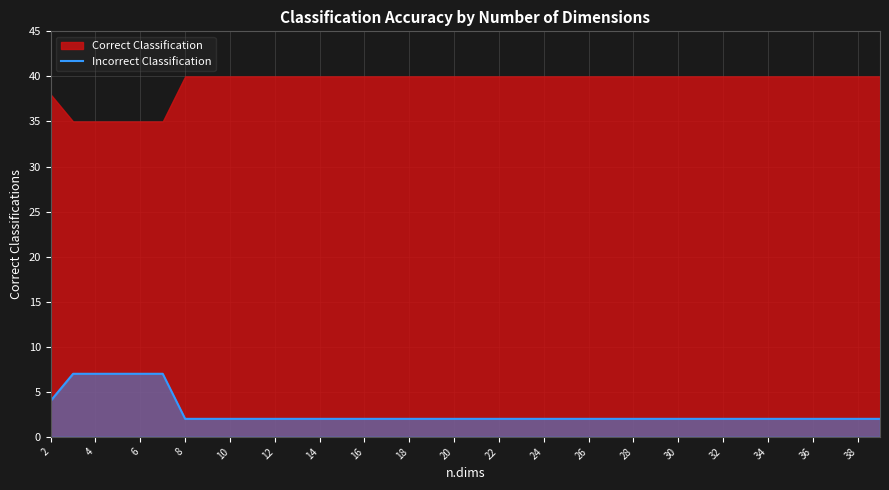

The value of Incorrect Classification at 22 is 2. True or false?

True